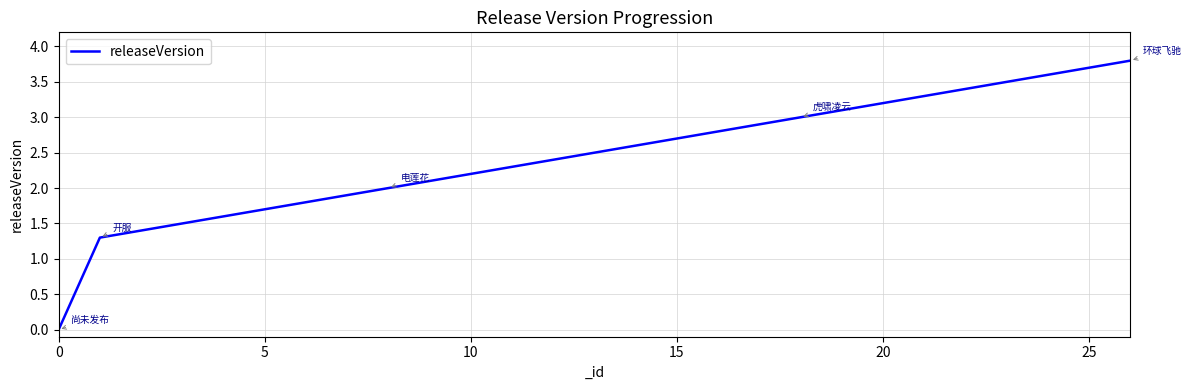

What is the difference between the maximum and minimum values?

3.8